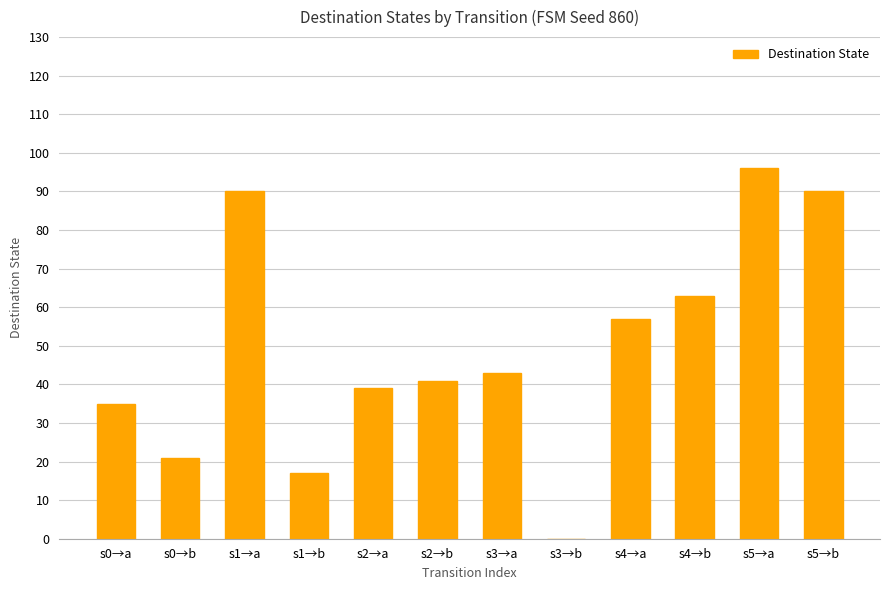

What is the average value?

49